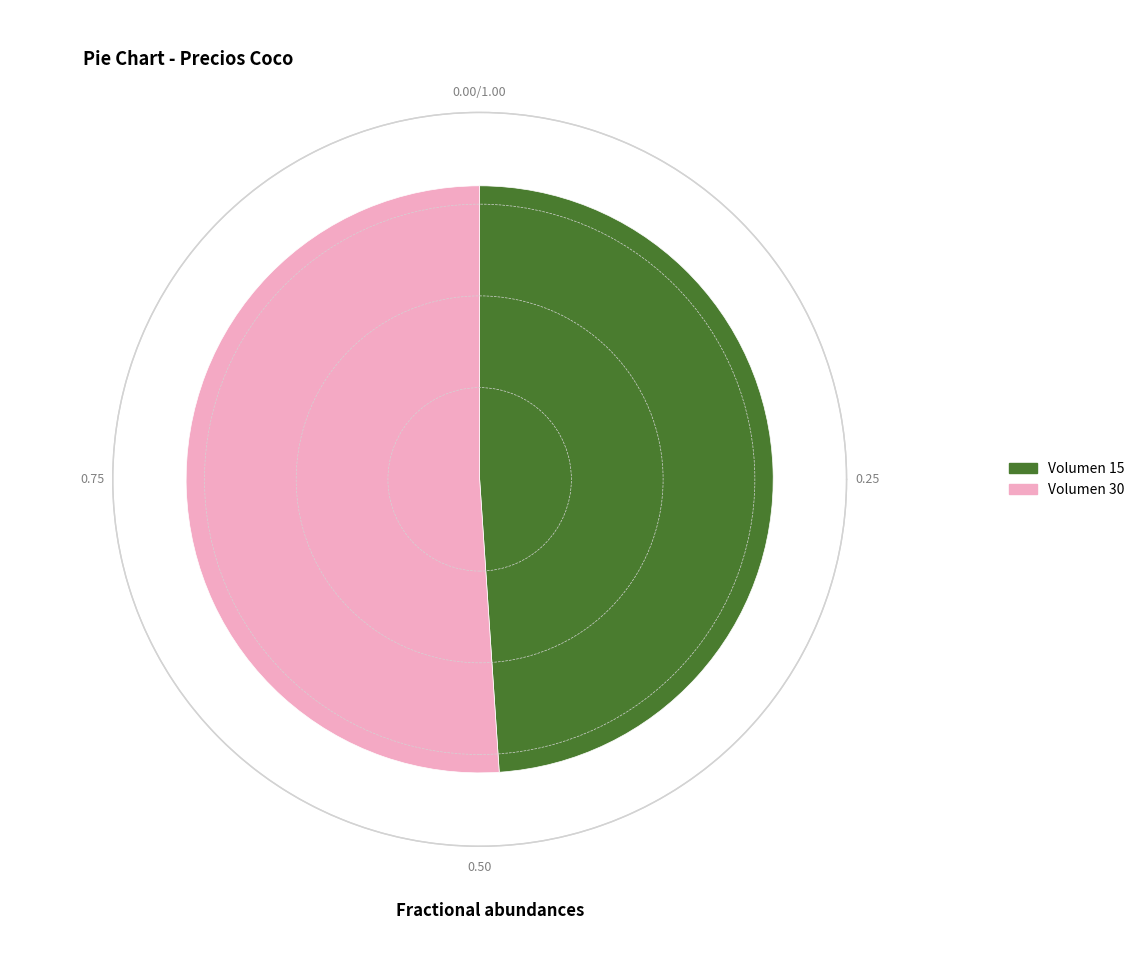

What percentage do Volumen 15 and Volumen 30 together represent?

100.0%